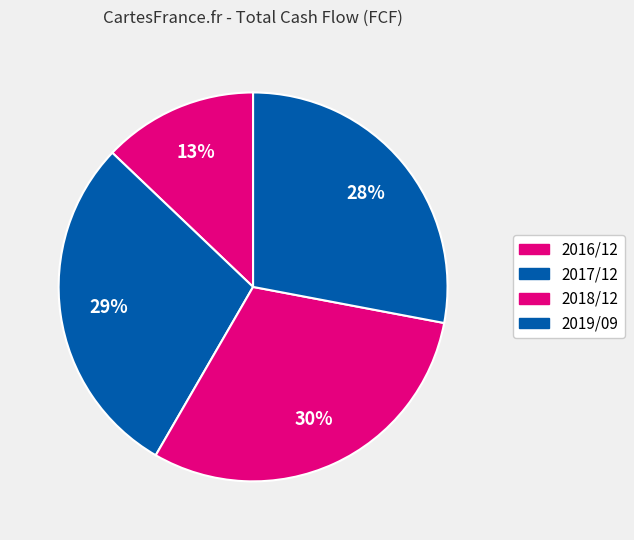

What percentage is NOT represented by 2016/12?

87.1%